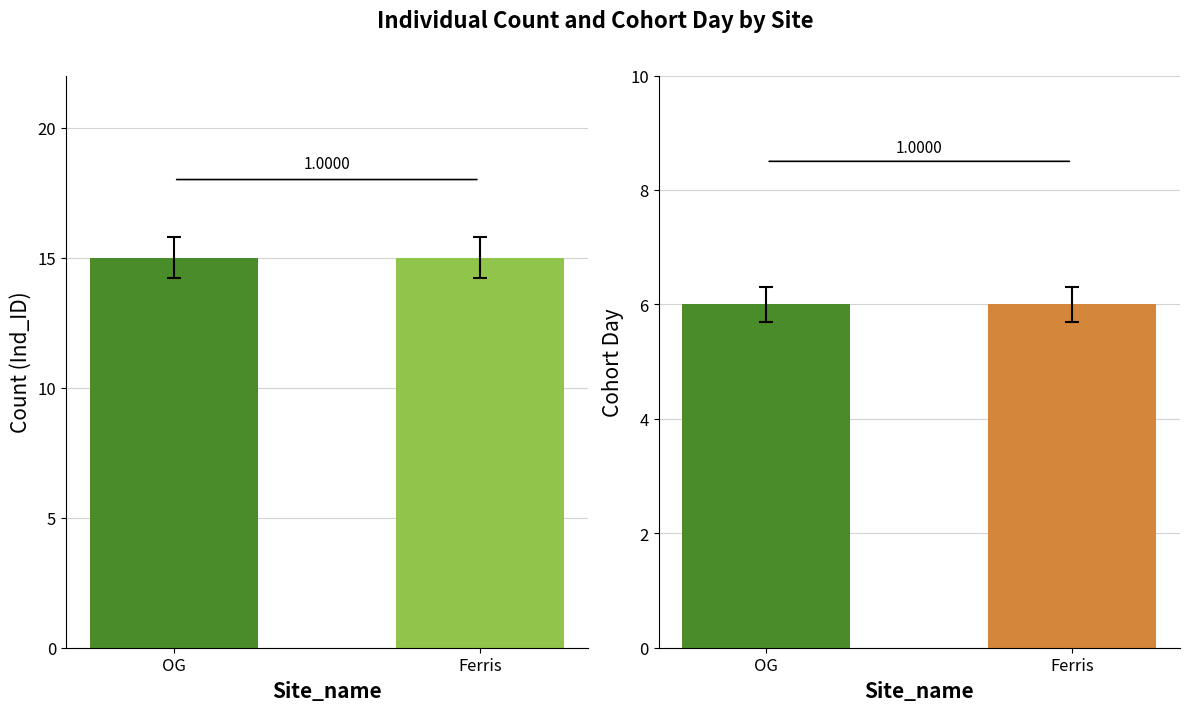

Reading right to left, what are all the values shown in this chart?

OG: 6	15
Ferris: 6	15